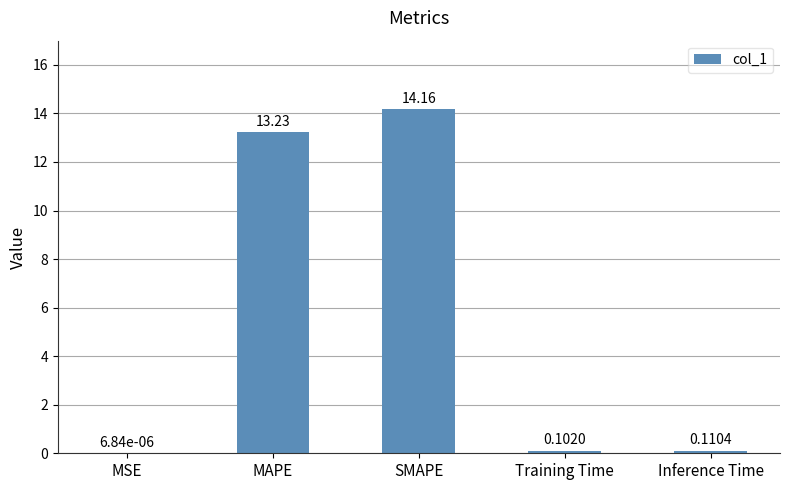

What is the sum of the values at MAPE and SMAPE?

27.4